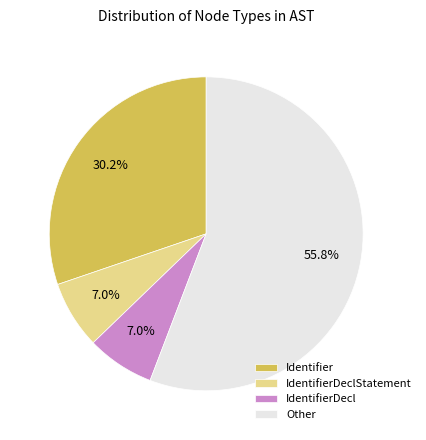

Between Identifier and IdentifierDeclStatement, which is larger?

Identifier